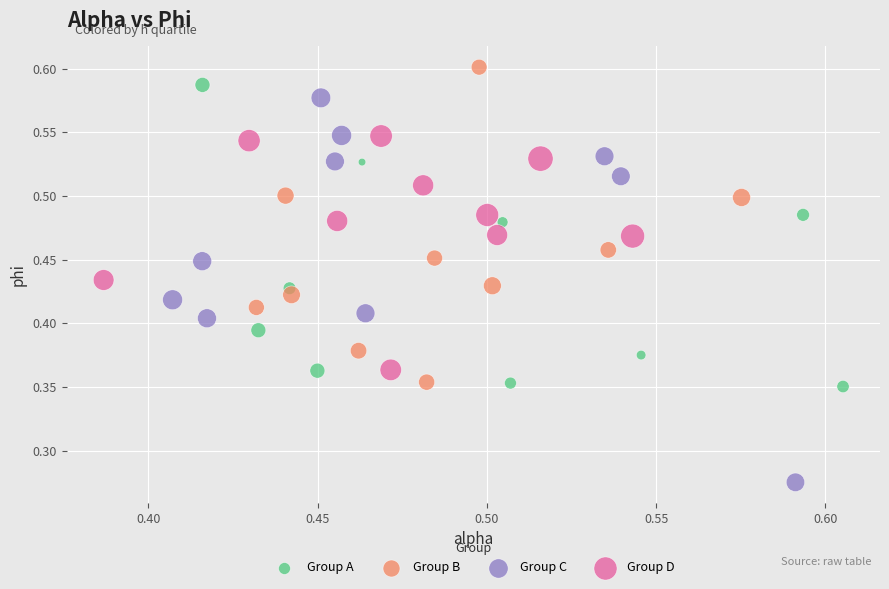

What are all the series names shown in the legend?

Group A, Group B, Group C, Group D